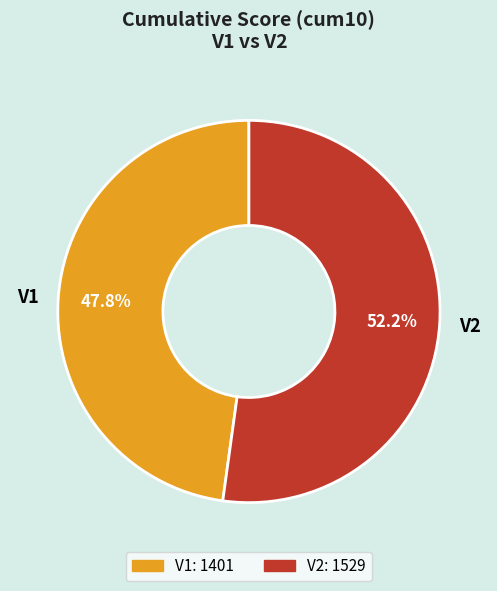

Count the number of slices in the pie.

2